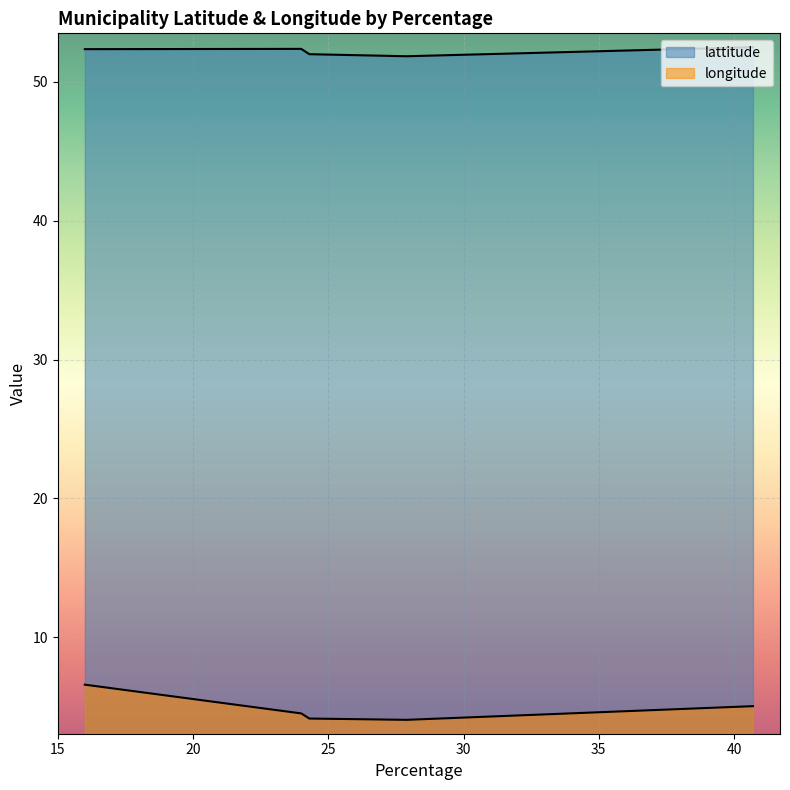

What are all the series names shown in the legend?

lattitude, longitude